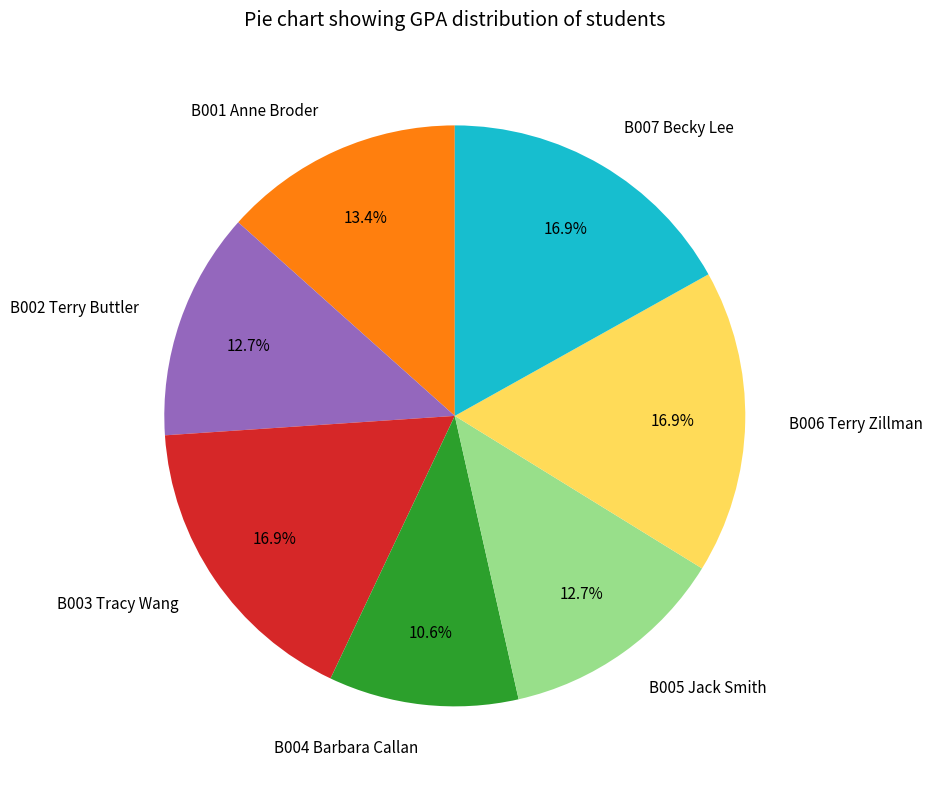

The B002 Terry Buttler slice represents 13% of the pie. True or false?

True